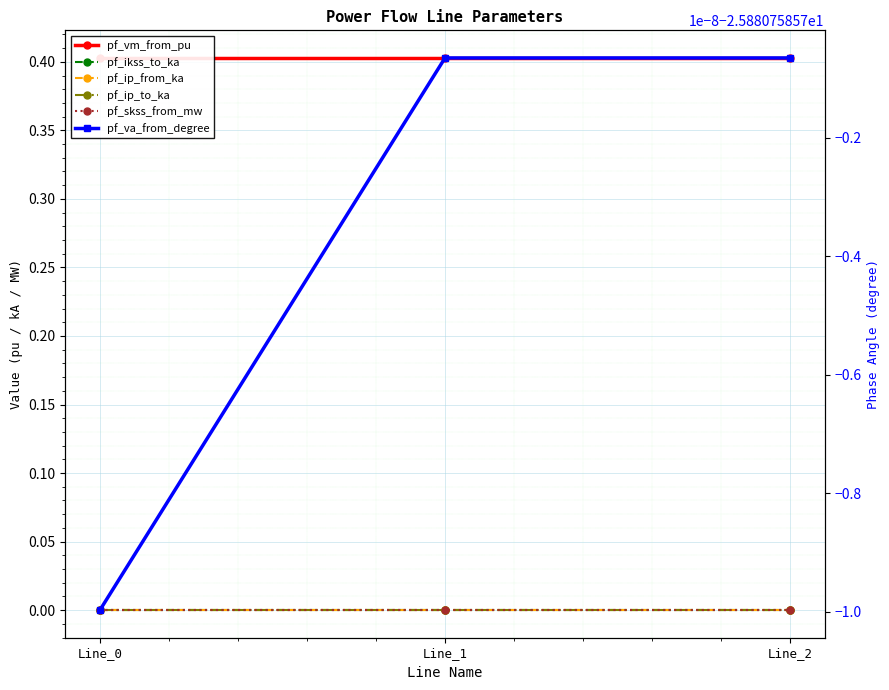

The pf_ip_to_ka series shows 0.0 at Line_1. True or false?

True